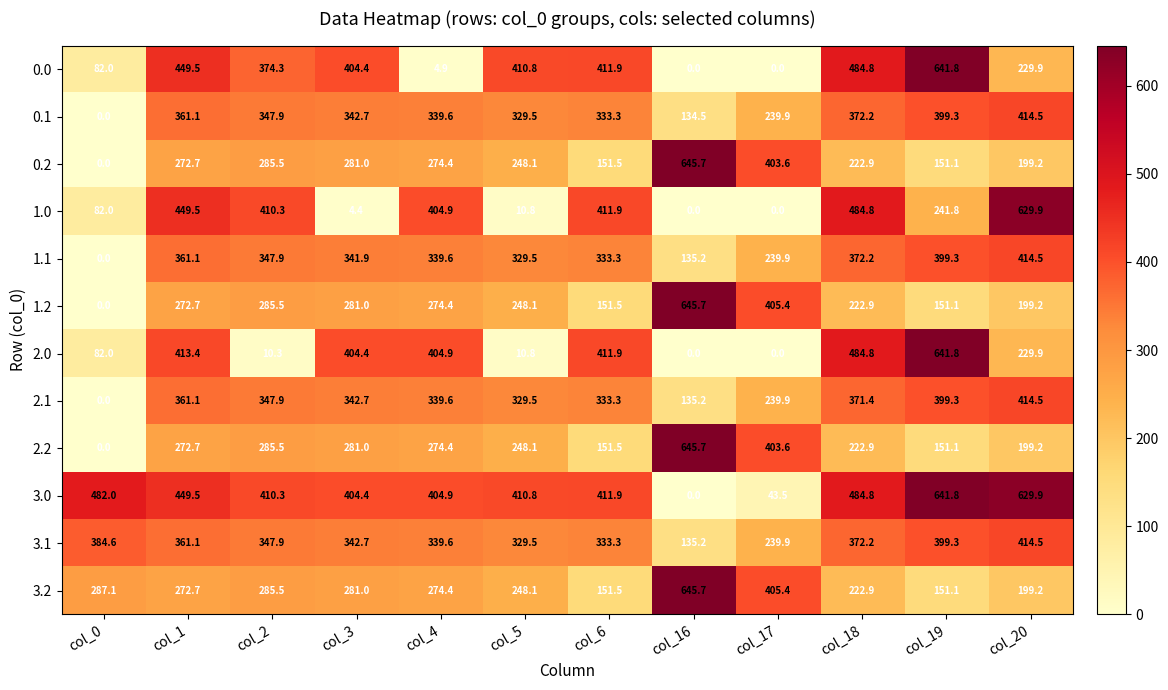

What is the difference between the highest and lowest values at col_17?

405.4